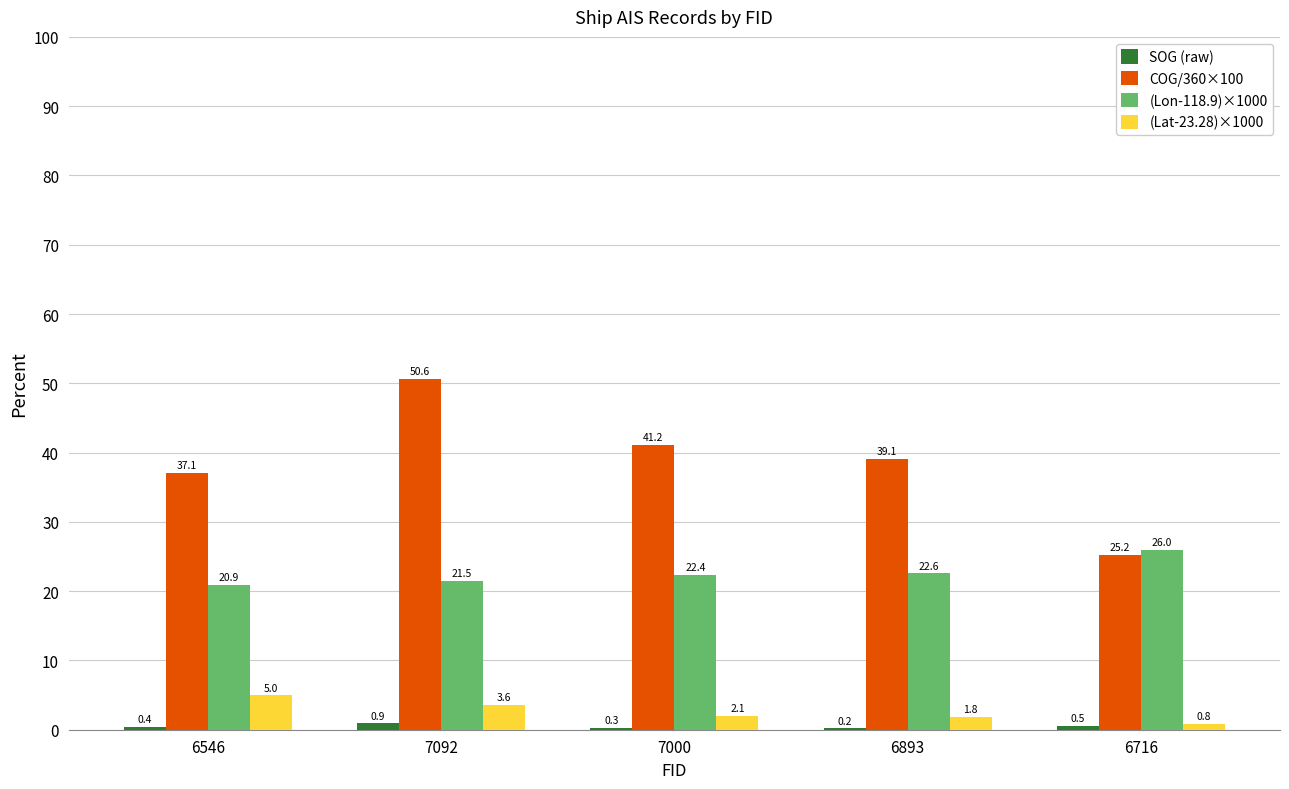

At which label does (Lat-23.28)×1000 first exceed 2?

6546